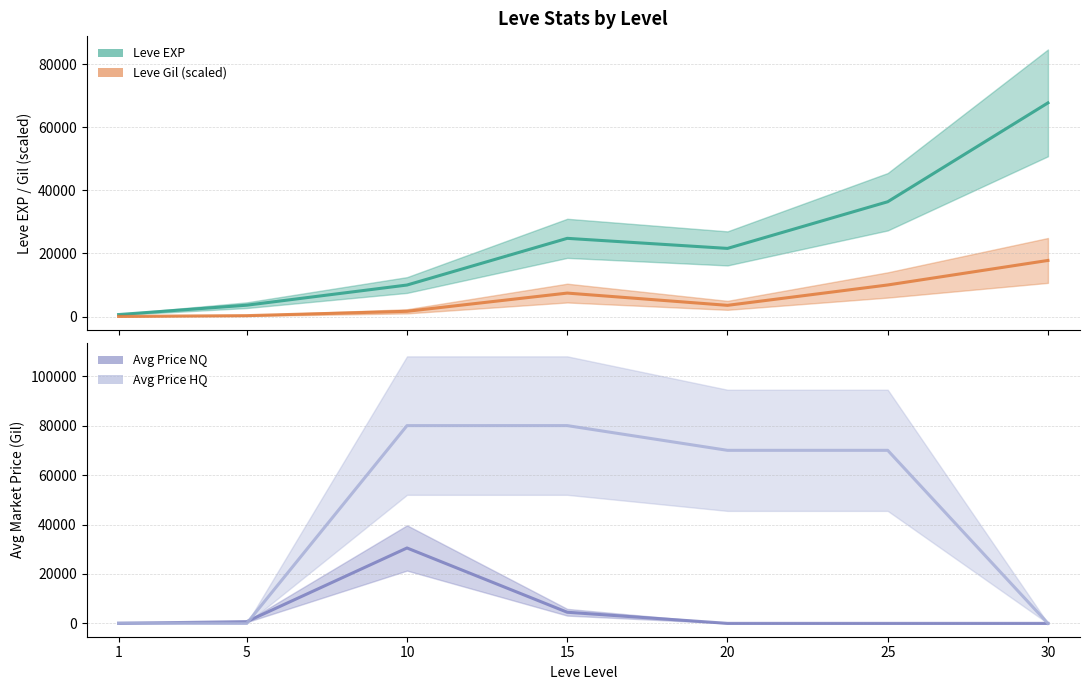

True or false: currentAveragePriceNQ has more than 1 points higher than both neighbors.

False